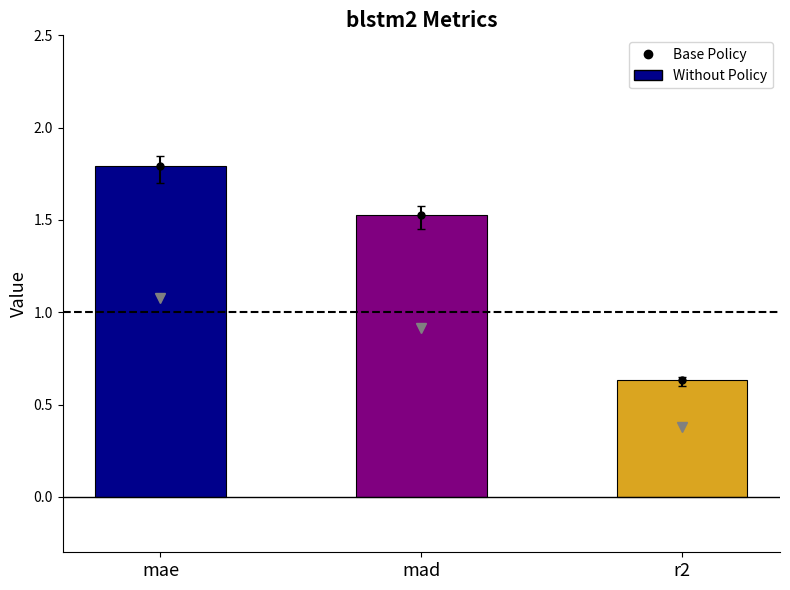

What is the label of the 3rd bar from the left?

r2